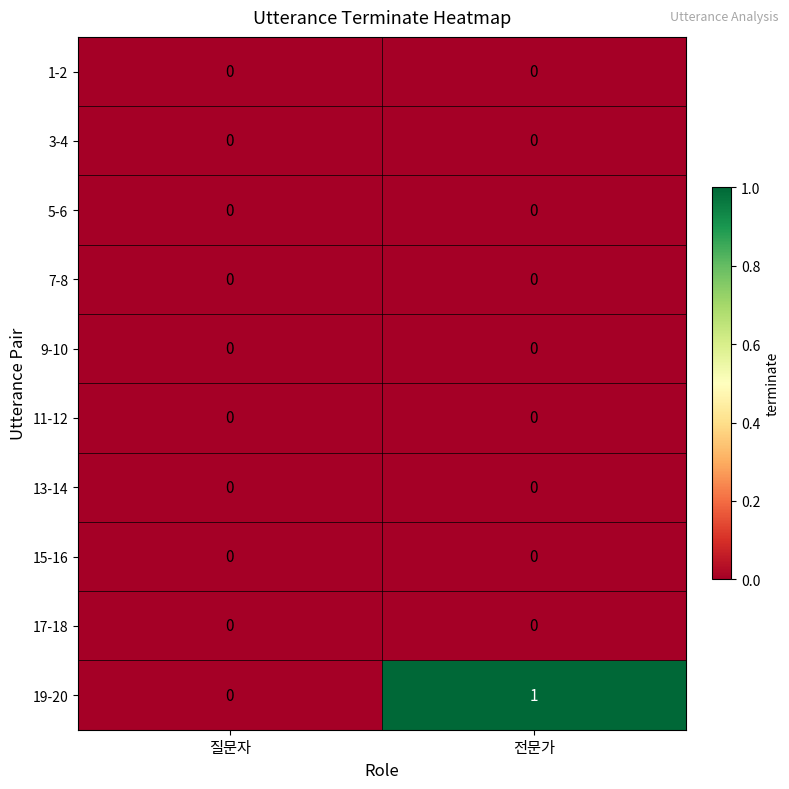

Rank the categories by 19-20 value from highest to lowest.

전문가, 질문자